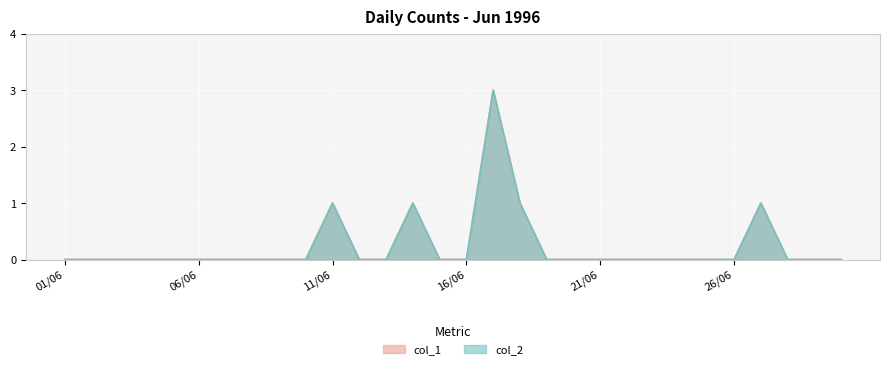

Which has a higher value, 24/06/1996 or 28/06/1996?

24/06/1996